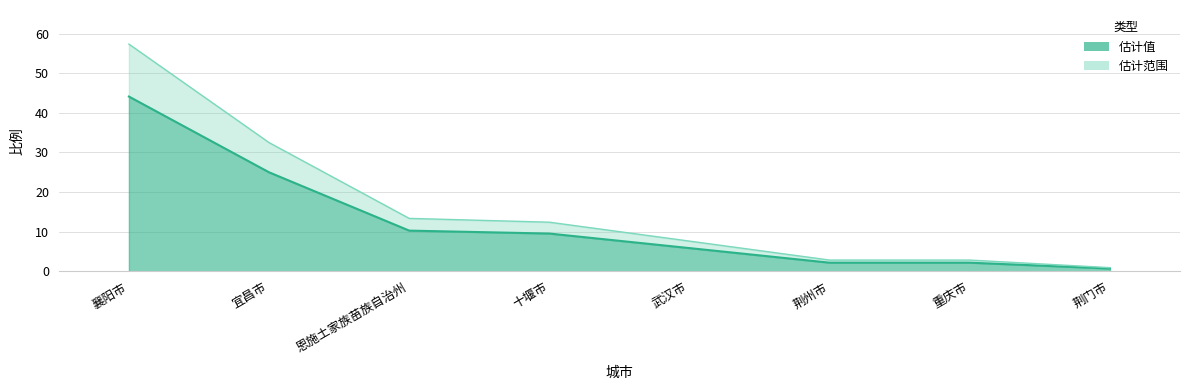

What is the change in value from 武汉市 to 荆州市?

-3.7